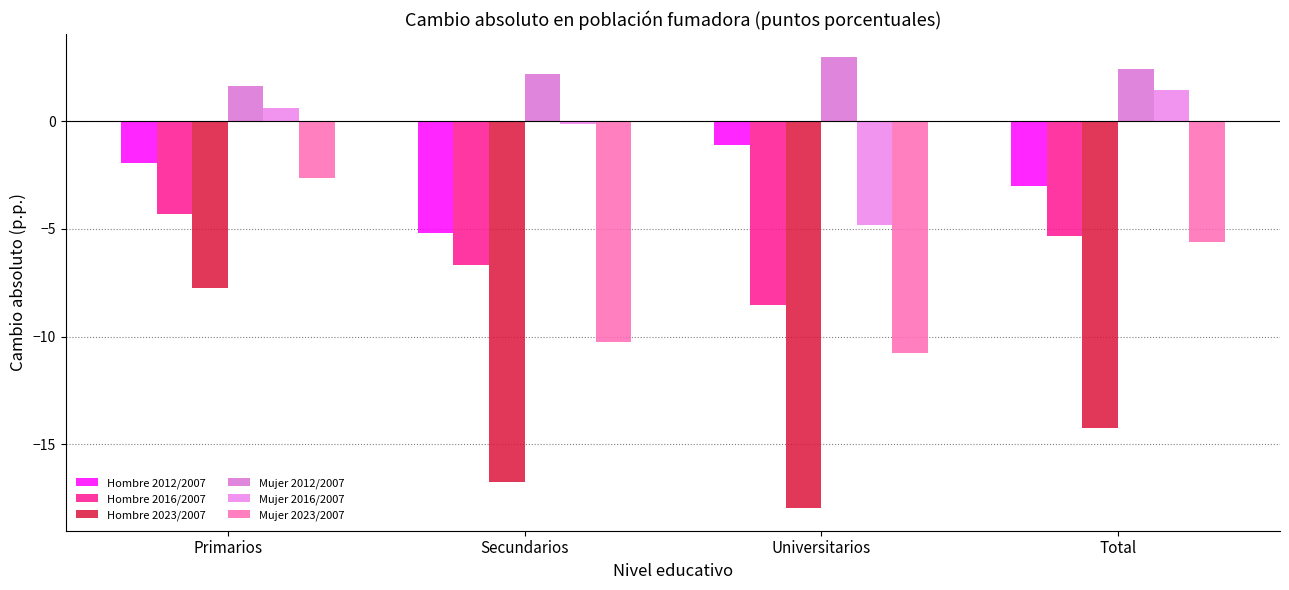

Read the Hombre 2012/2007 value at Universitarios.

-1.1